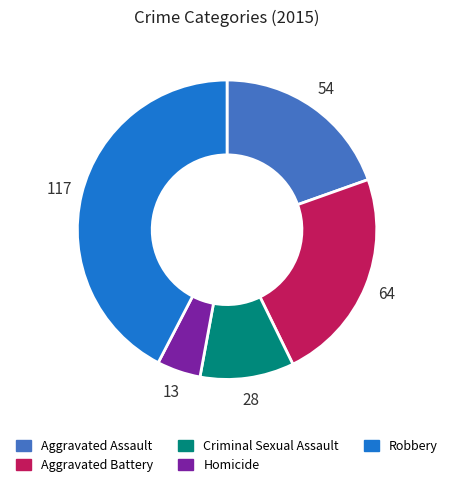

The Aggravated Assault slice represents 7% of the pie. True or false?

False